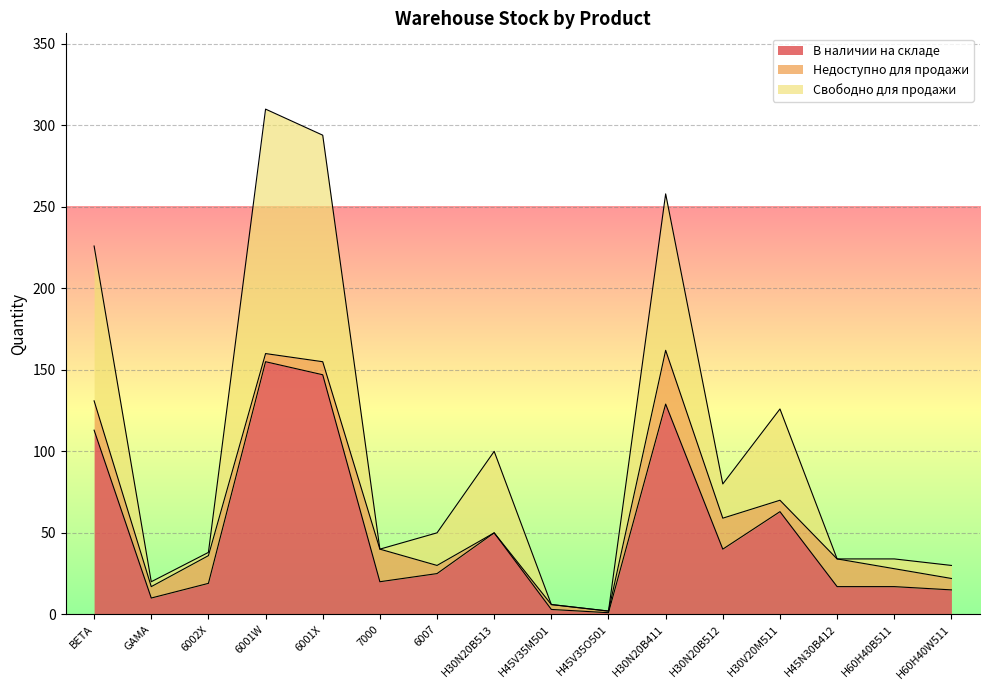

Which has a higher value, H30N20B512 or H30N20B411?

H30N20B411